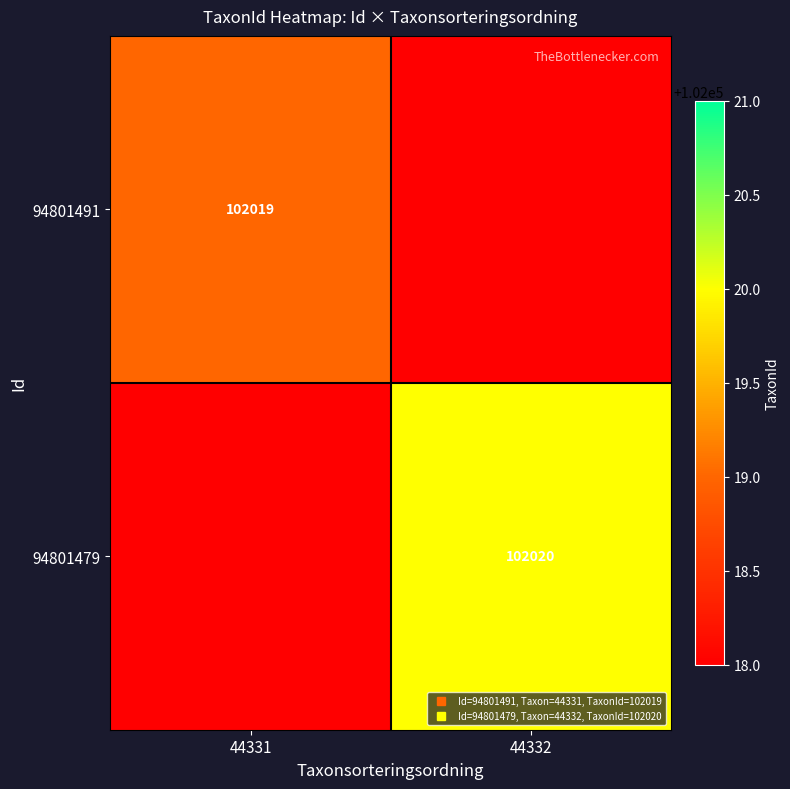

How many positive values does the 94801479 series have?

1